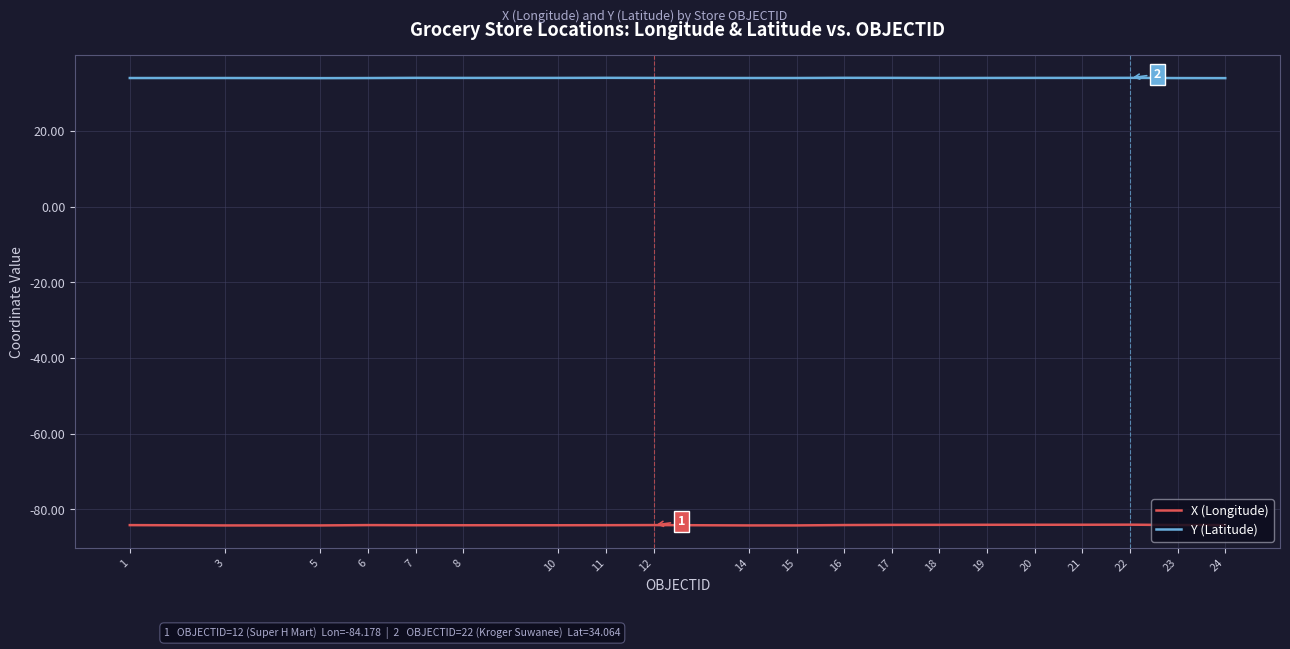

True or false: X (Longitude) and Y (Latitude) intersect in this chart.

False